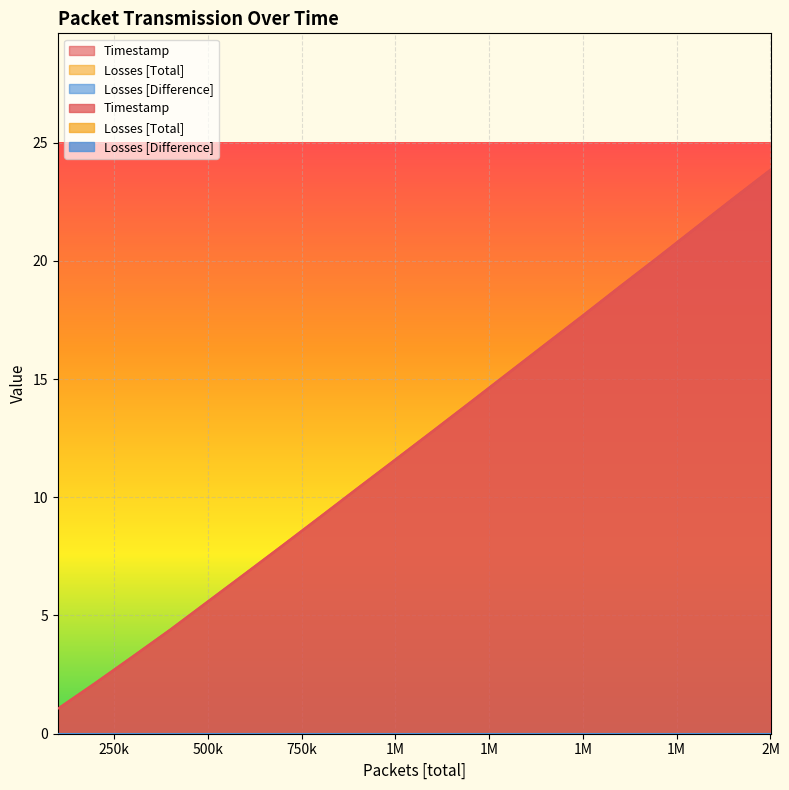

What is the total value across all series at 600001?

6.8